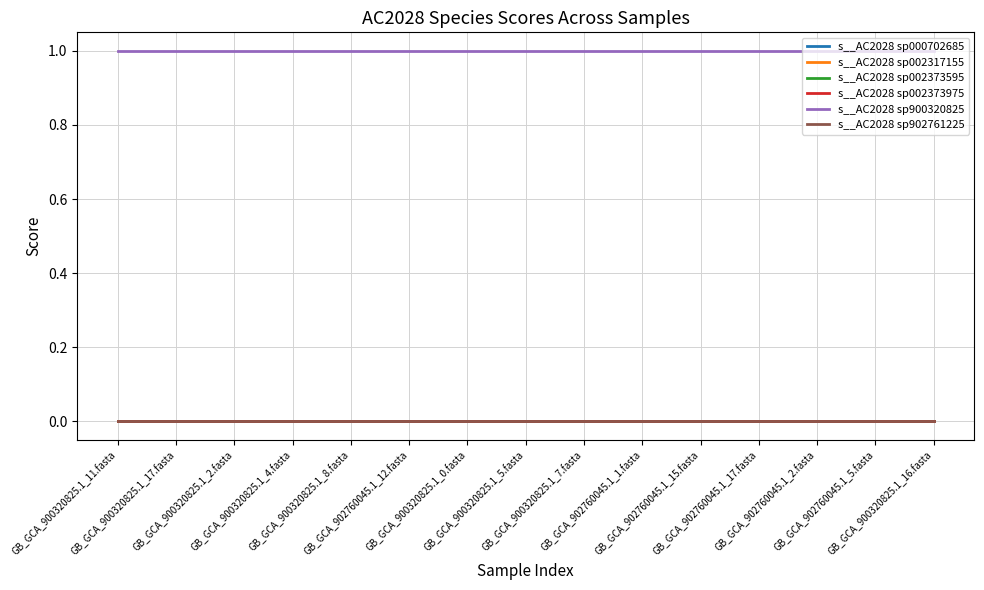

True or false: s__AC2028 sp000702685 has a value of 0 at GB_GCA_900320825.1_17.fasta.

True